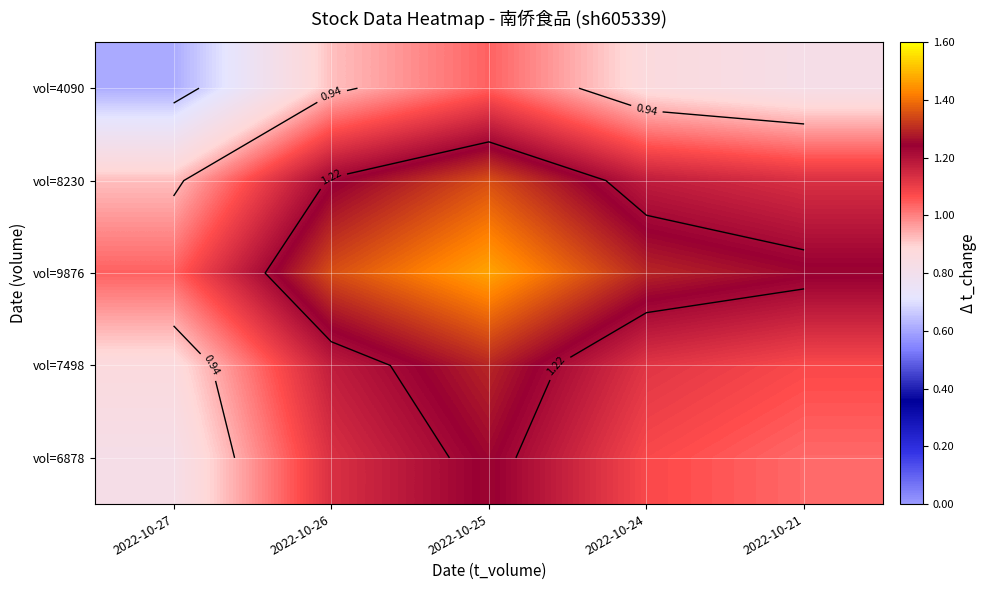

Which series has the largest total across all categories?

vol=9876